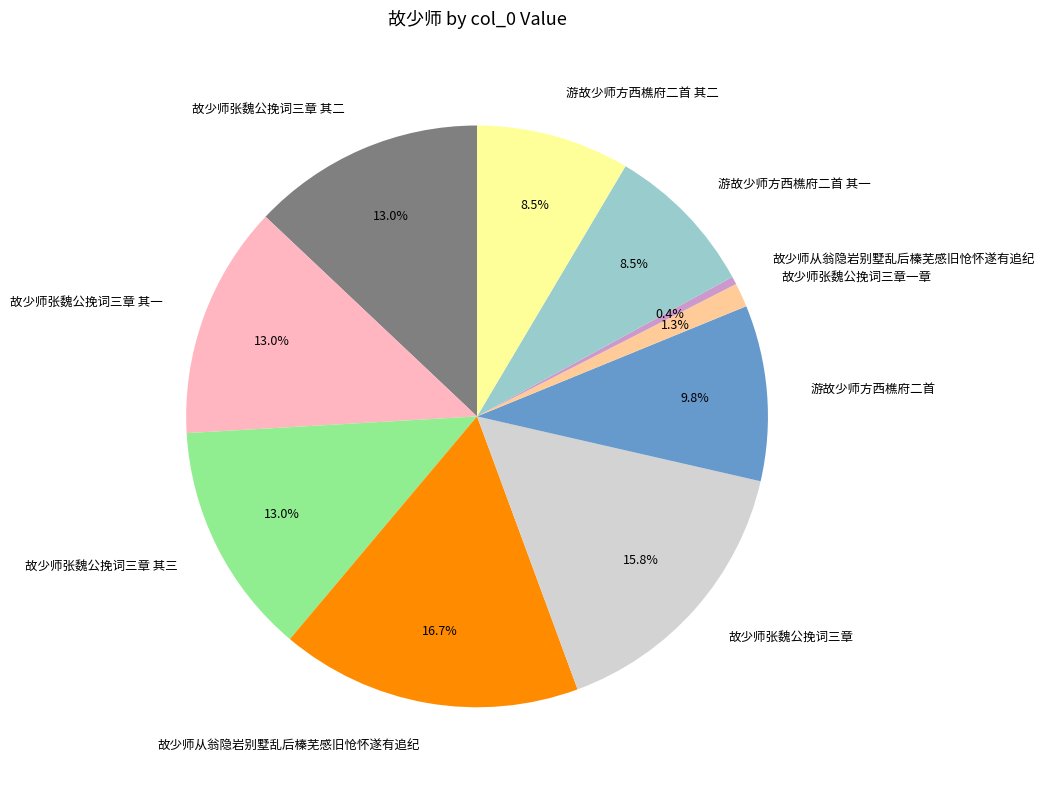

Is there any slice that represents more than half of the pie?

No